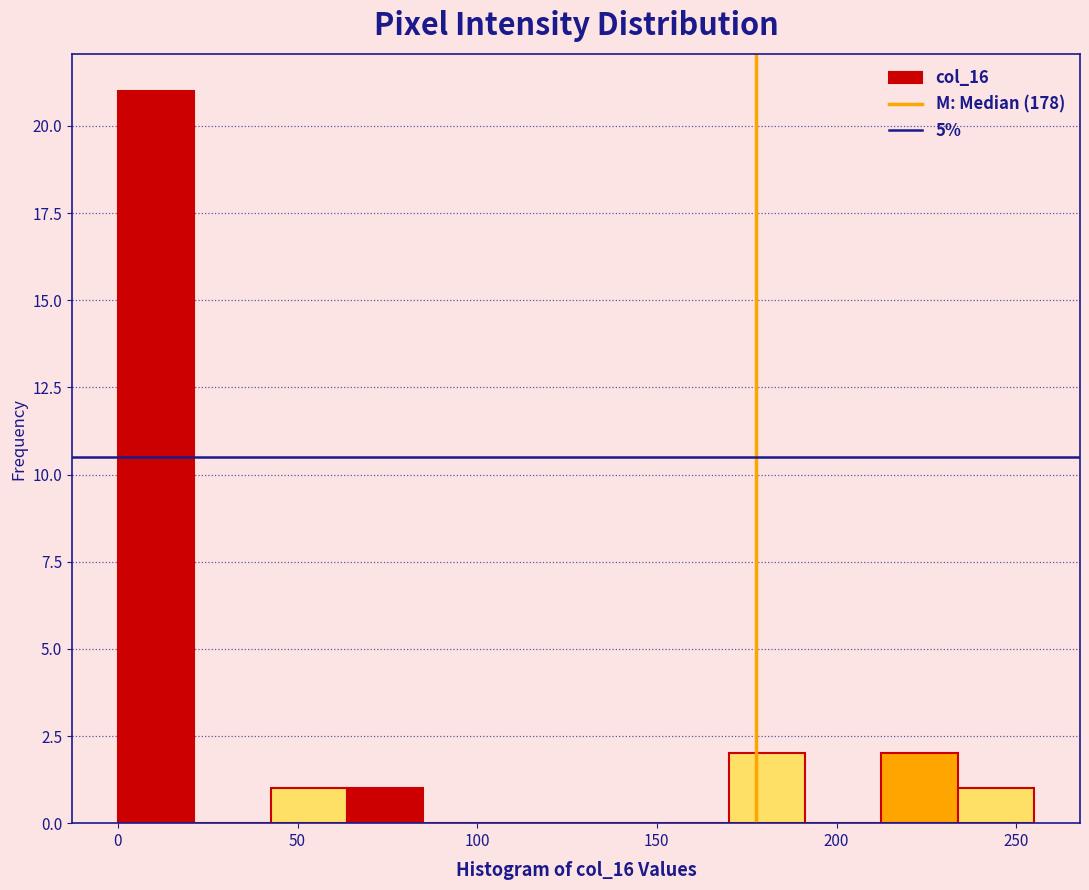

Which range on the x-axis has the tallest bar?

0 to 20